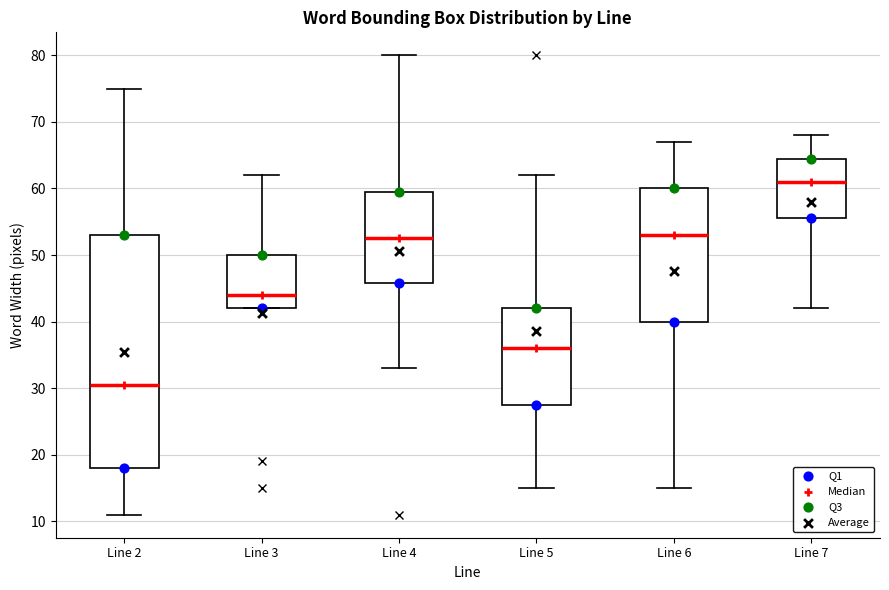

Comparing the boxes themselves (not the whiskers), which one is the tallest?

Line 2